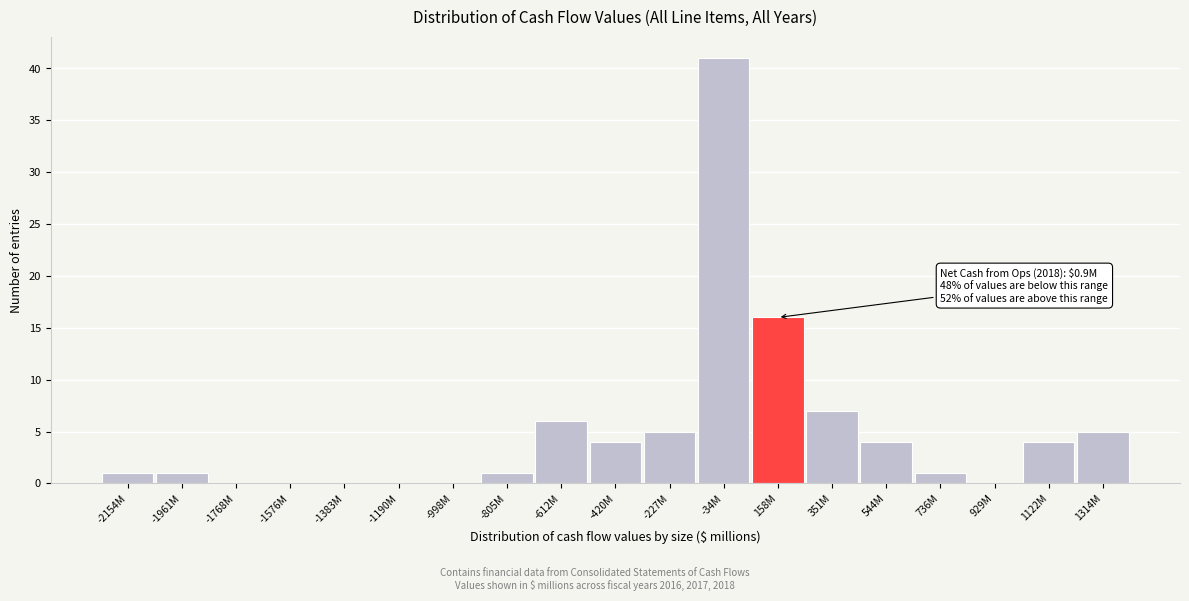

Reading left to right, list all the values displayed in this chart.

-2154M=1	-1961M=1	-1768M=0	-1576M=0	-1383M=0	-1190M=0	-998M=0	-805M=1	-612M=6	-420M=4	-227M=5	-34M=41	158M=16	351M=7	544M=4	736M=1	929M=0	1122M=4	1314M=5